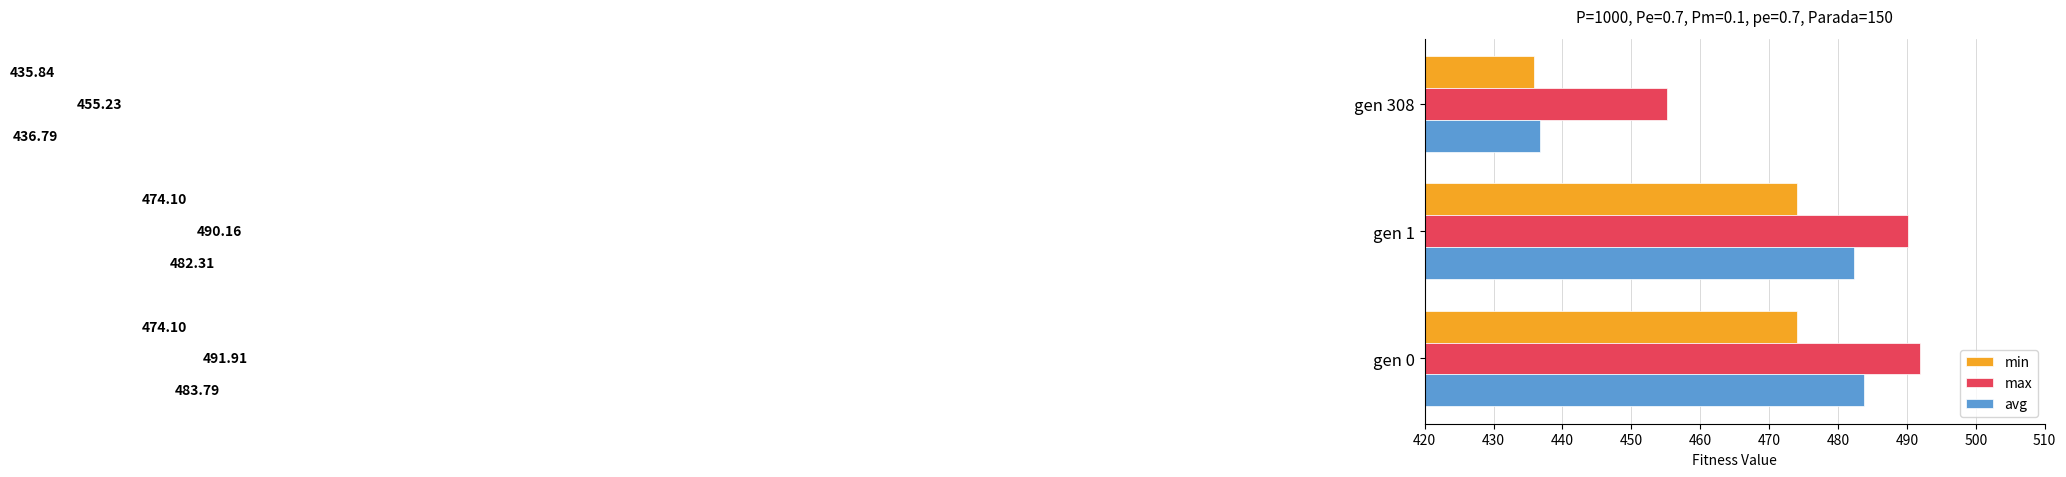

List the series in order of their overall mean, lowest first.

min, avg, max